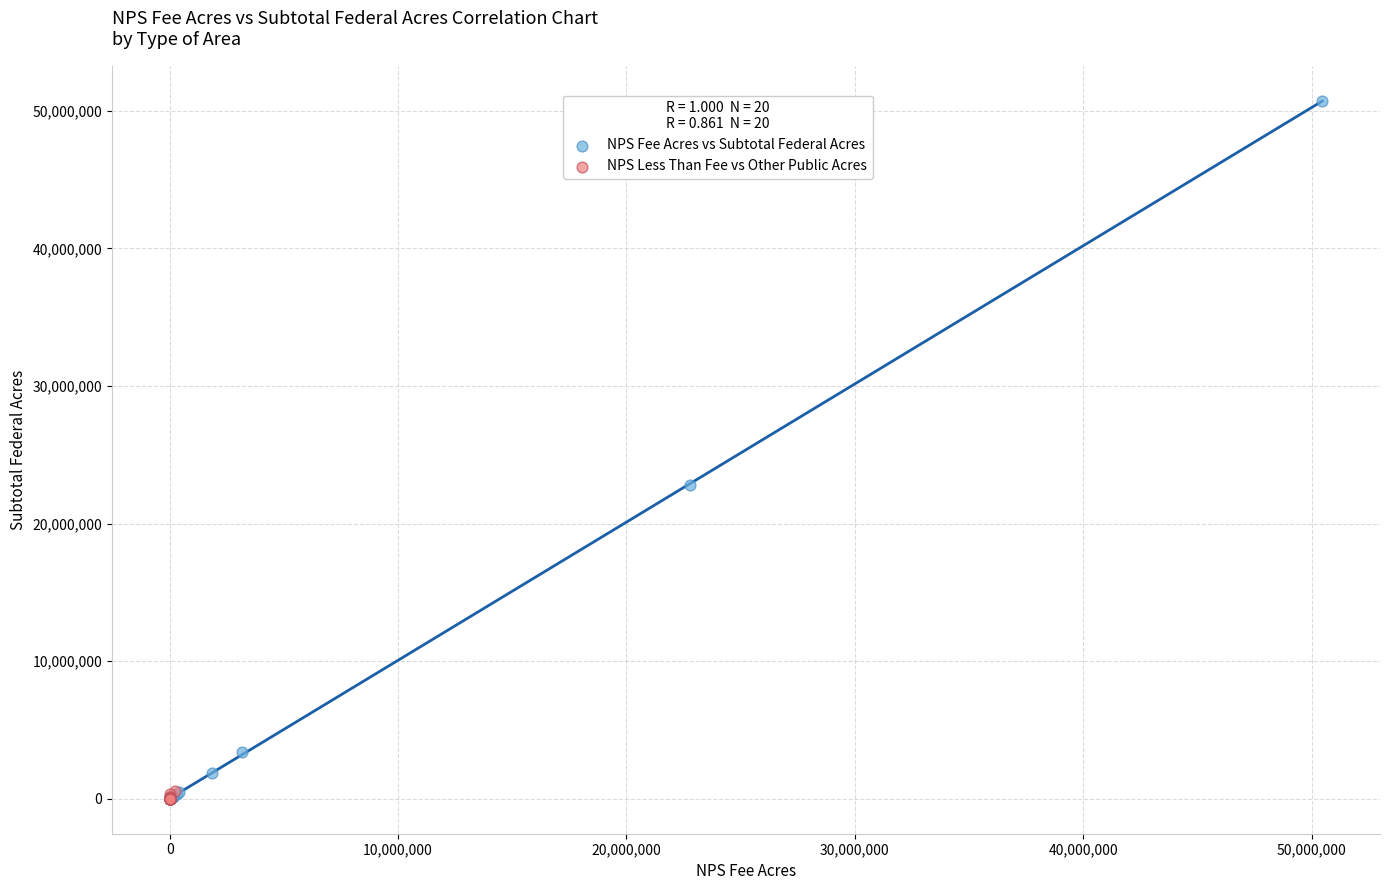

Which series contains the highest Y value?

NPS Fee Acres vs Subtotal Federal Acres